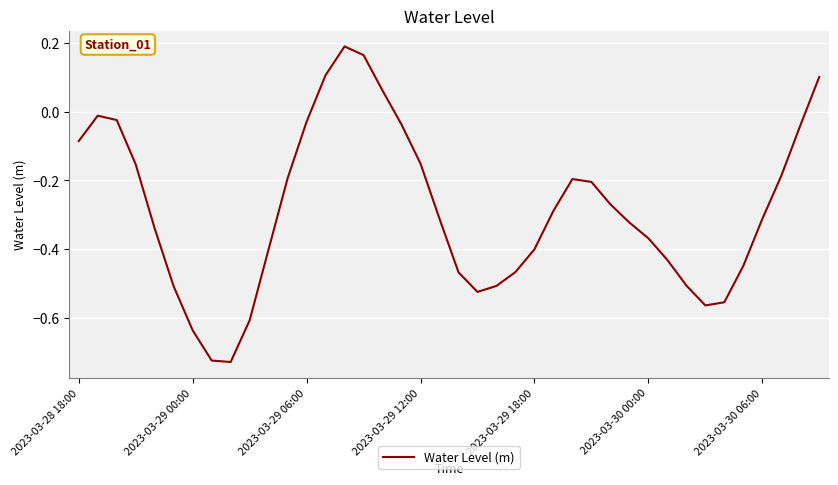

What is the difference between the maximum and minimum values?

0.9